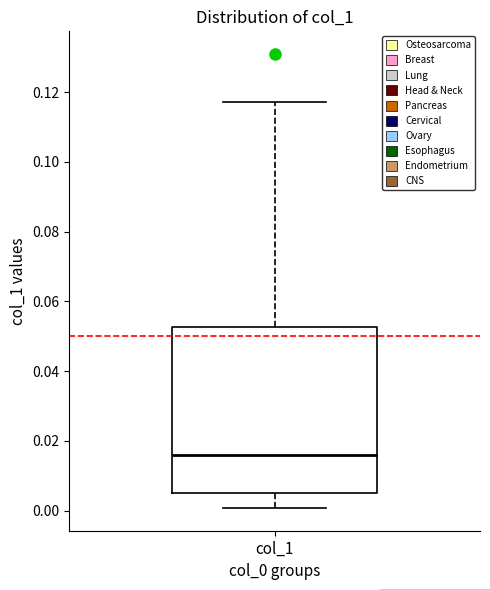

Where does the upper whisker of the box for col_1 end on the y-axis? The values are not printed on the chart, so give them approximately, as read against the axis.

0.118